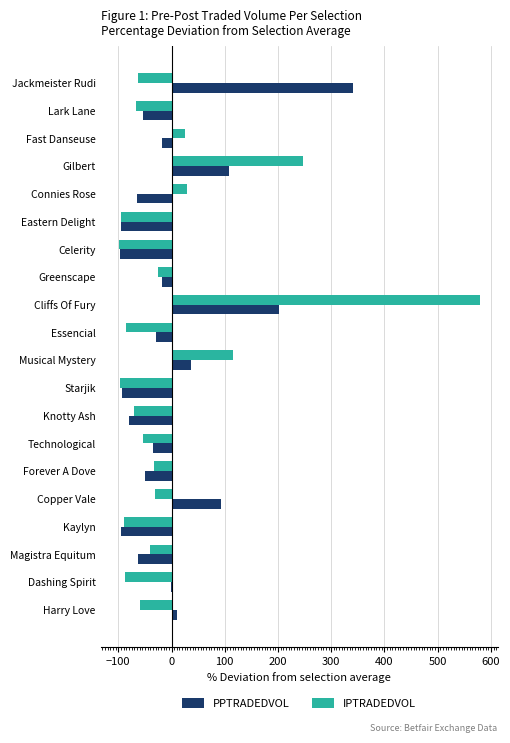

What is the sum of the IPTRADEDVOL values at Eastern Delight and Greenscape?

-121.1